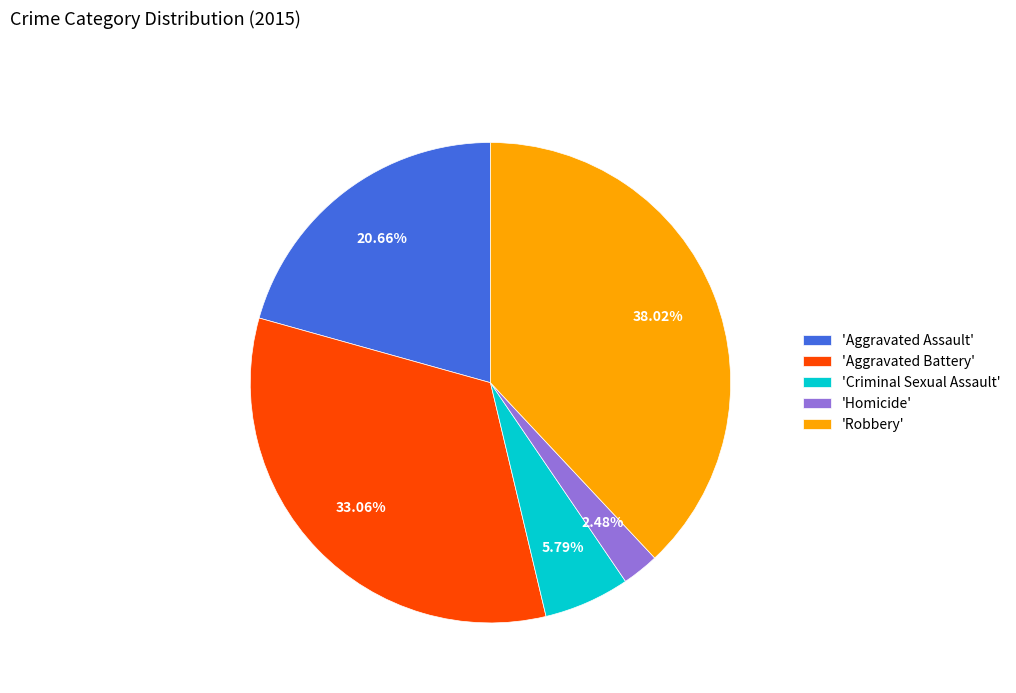

Is the sum of 'Robbery' and 'Aggravated Assault' greater than half?

Yes